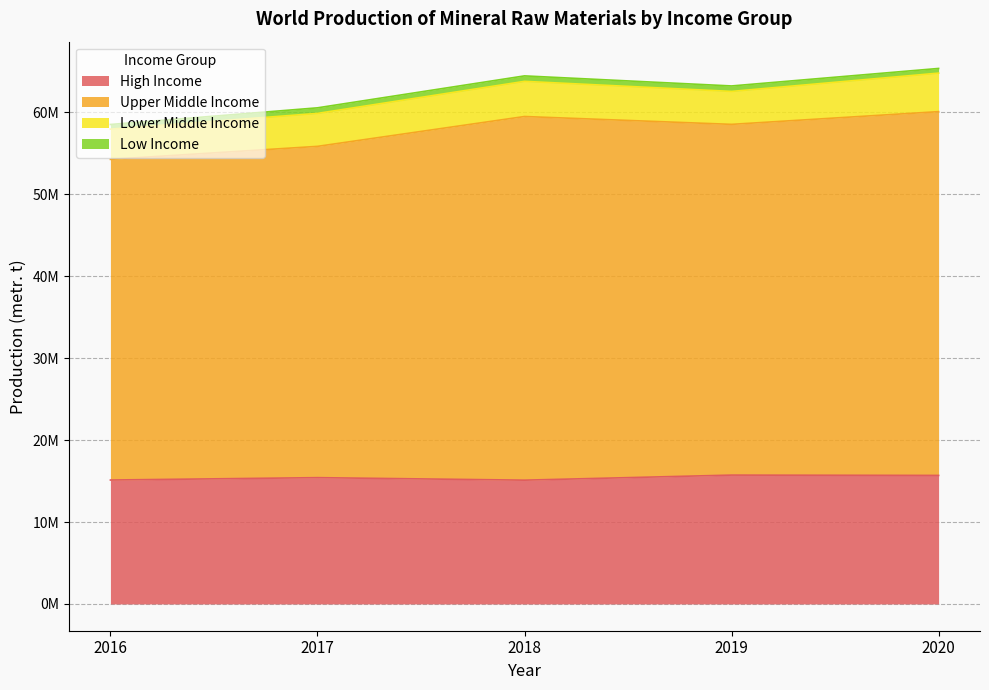

Does the chart display data point markers on the line(s)?

No